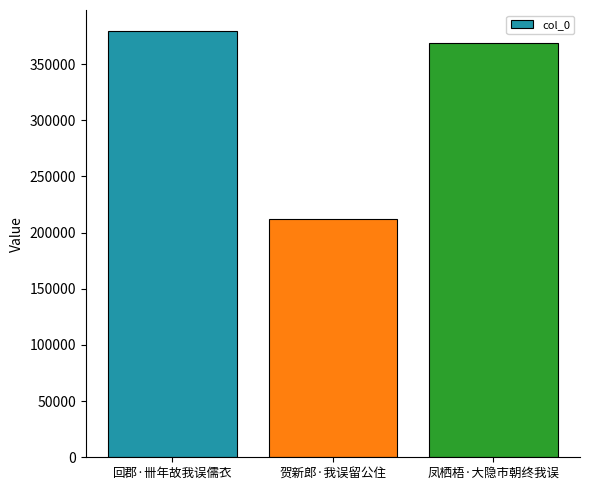

True or false: the data shows 525973 at 凤栖梧·大隐市朝终我误.

False